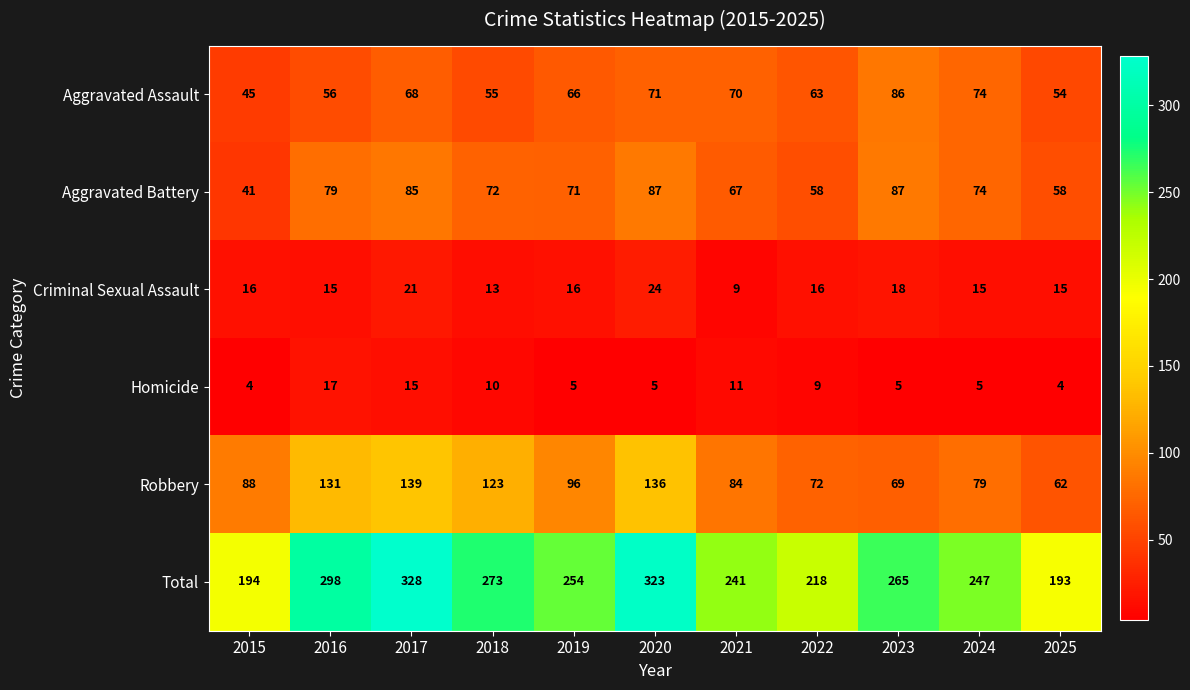

Where is Aggravated Battery nearest to the value 64?

2021